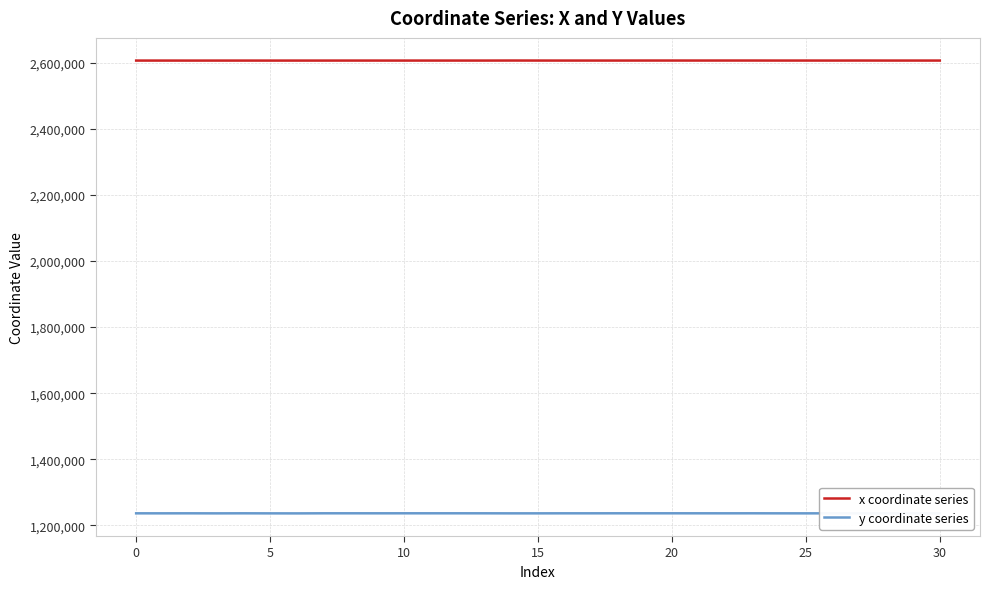

How many lines are shown in the chart?

2